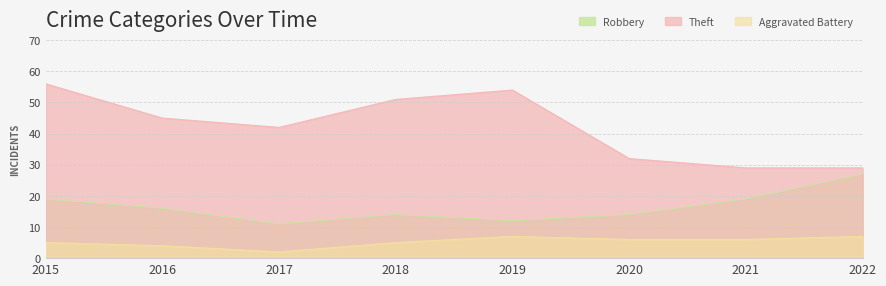

Reading left to right, list all the values displayed in this chart.

Robbery: 2015=19	2016=16	2017=11	2018=14	2019=12	2020=14	2021=19	2022=27
Theft: 2015=56	2016=45	2017=42	2018=51	2019=54	2020=32	2021=29	2022=29
Aggravated Battery: 2015=5	2016=4	2017=2	2018=5	2019=7	2020=6	2021=6	2022=7